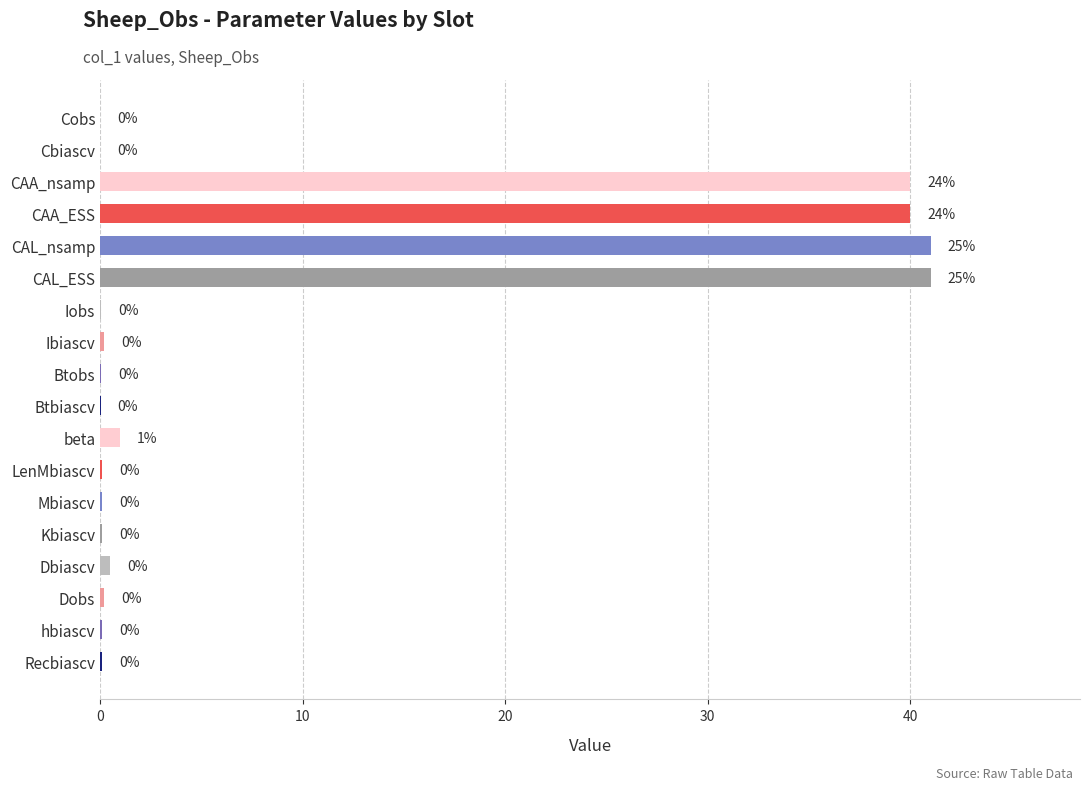

What is the sum of the values at Cbiascv and CAA_ESS?

40.0